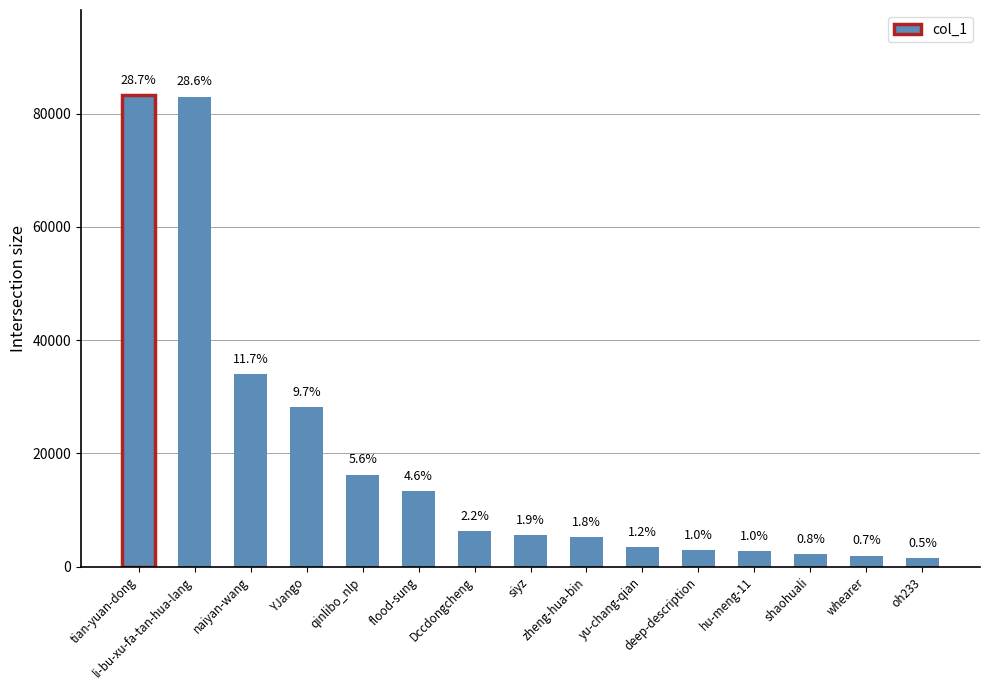

Does the chart contain any negative values?

No